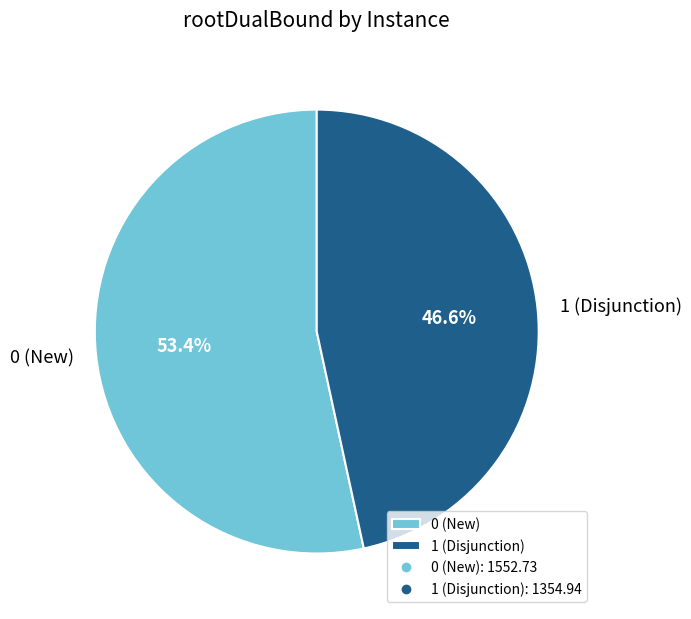

What is the ratio of the value at 1 (Disjunction) to the value at 0 (New)?

0.9